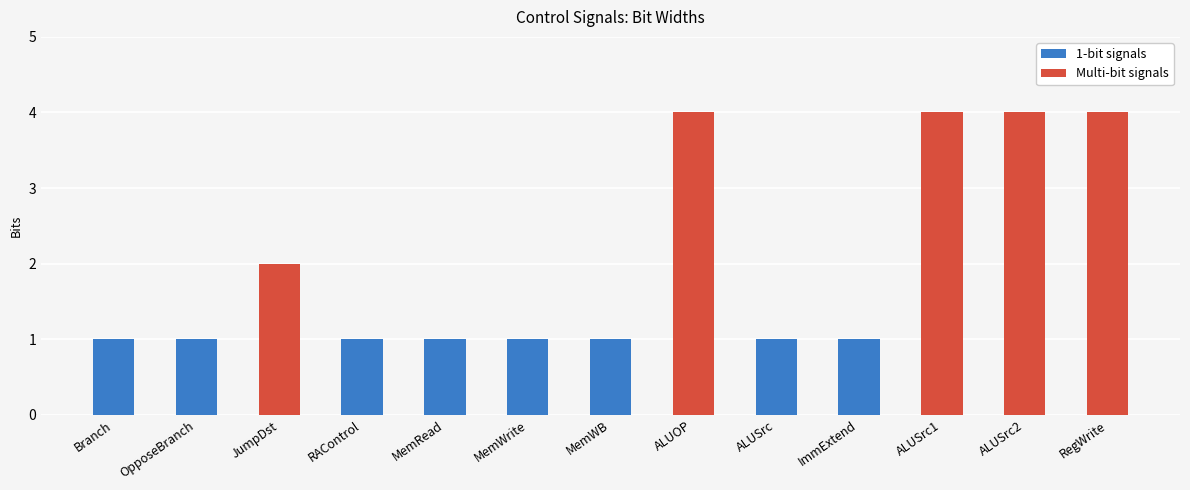

What is the ratio of the value at ImmExtend to the value at MemWB?

1.0